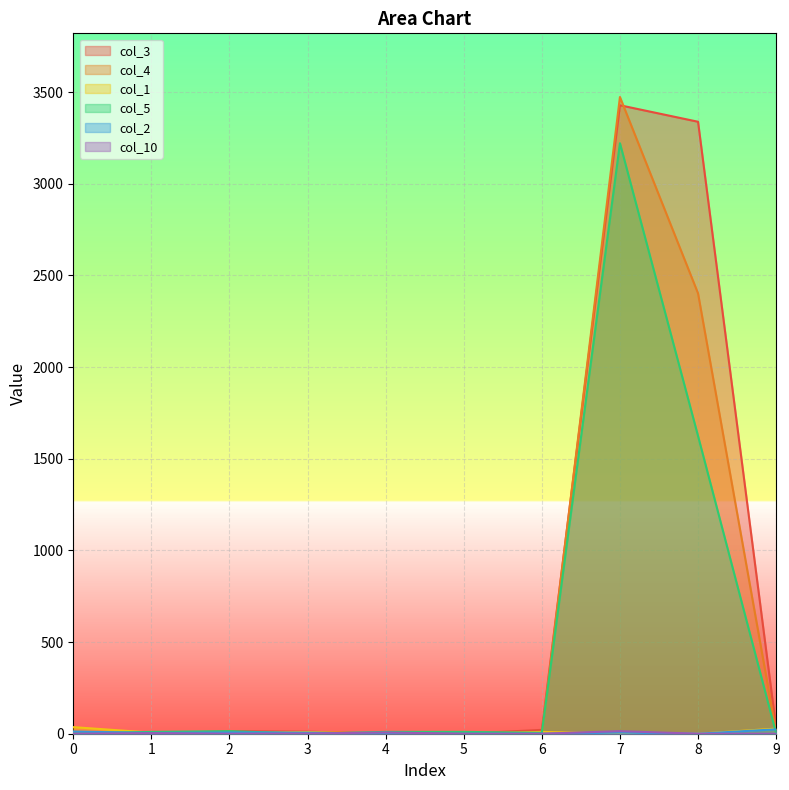

What is the highest value of the col_4 series?

3473